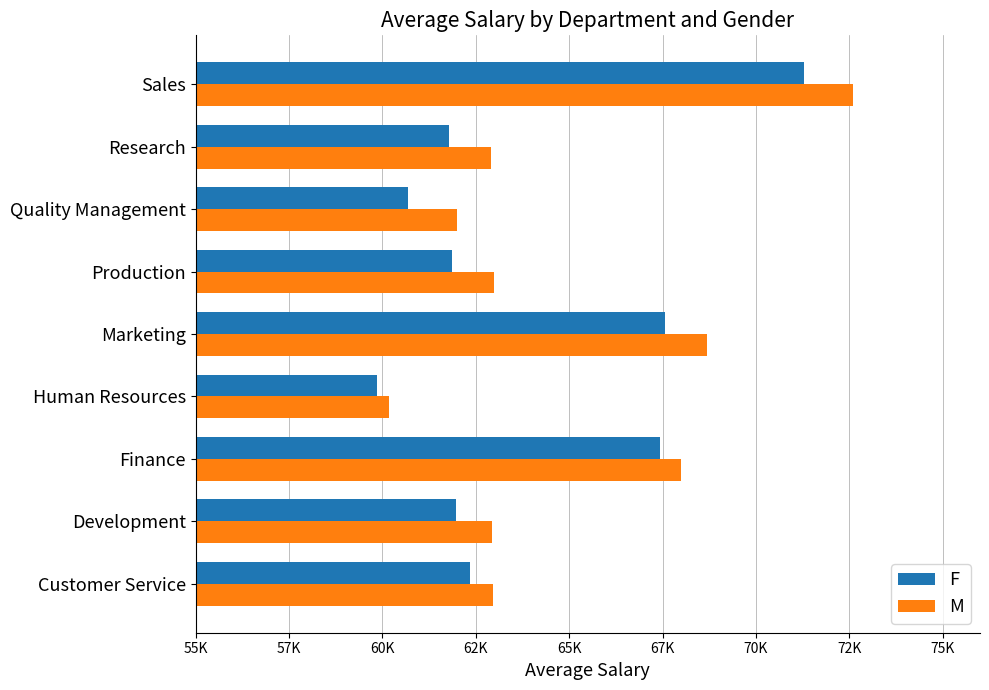

Reading left to right, transcribe all the data shown in this chart.

F: 62343.9	61963.7	67420.7	59868.1	67554.2	61860.8	60696.8	61795.9	71277.3
M: 62957.6	62924.4	67982.1	60190.4	68693.8	62978.9	61990.4	62900.3	72609.3